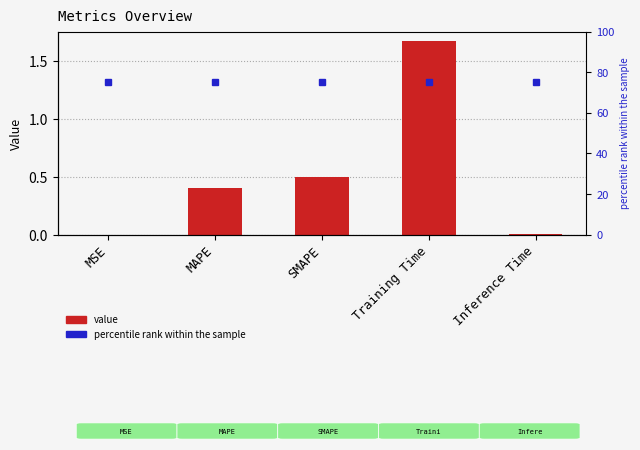

Reading left to right, transcribe all the data shown in this chart.

0.0	0.4	0.5	1.7	0.0